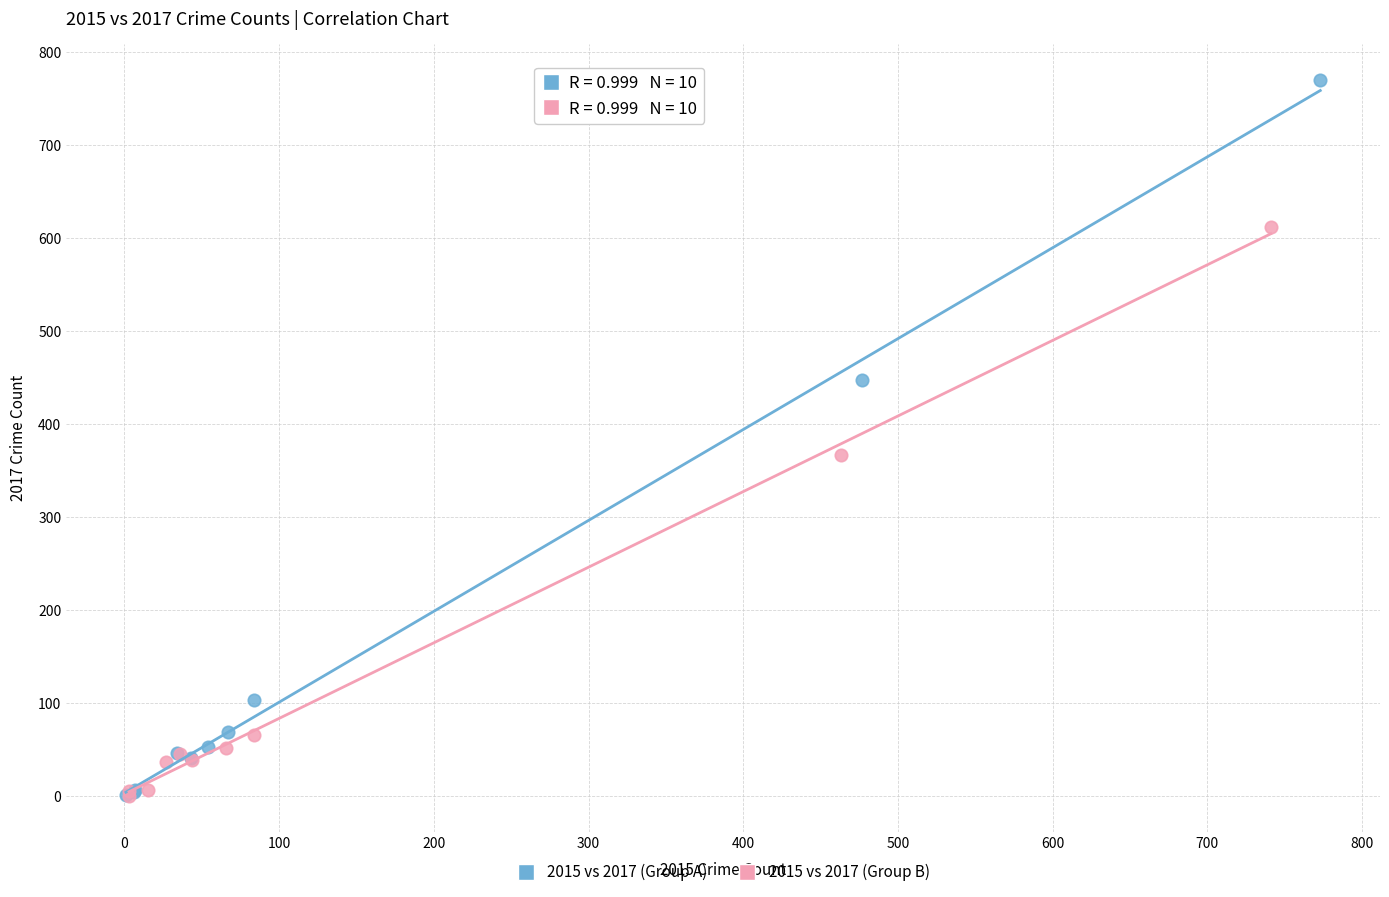

Which series has the largest Y range (max minus min)?

2015 vs 2017 (Group A)